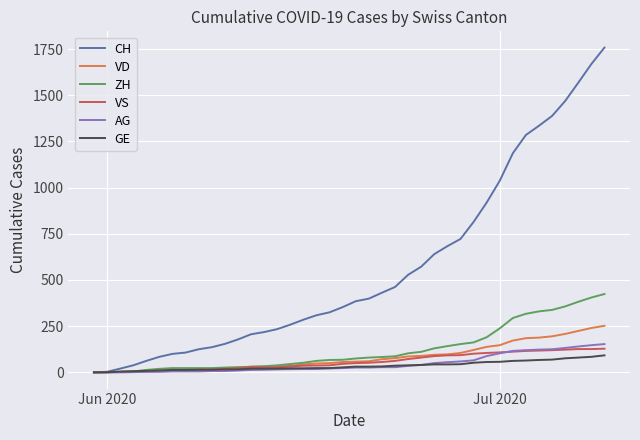

Which series has the largest range (max minus min)?

CH